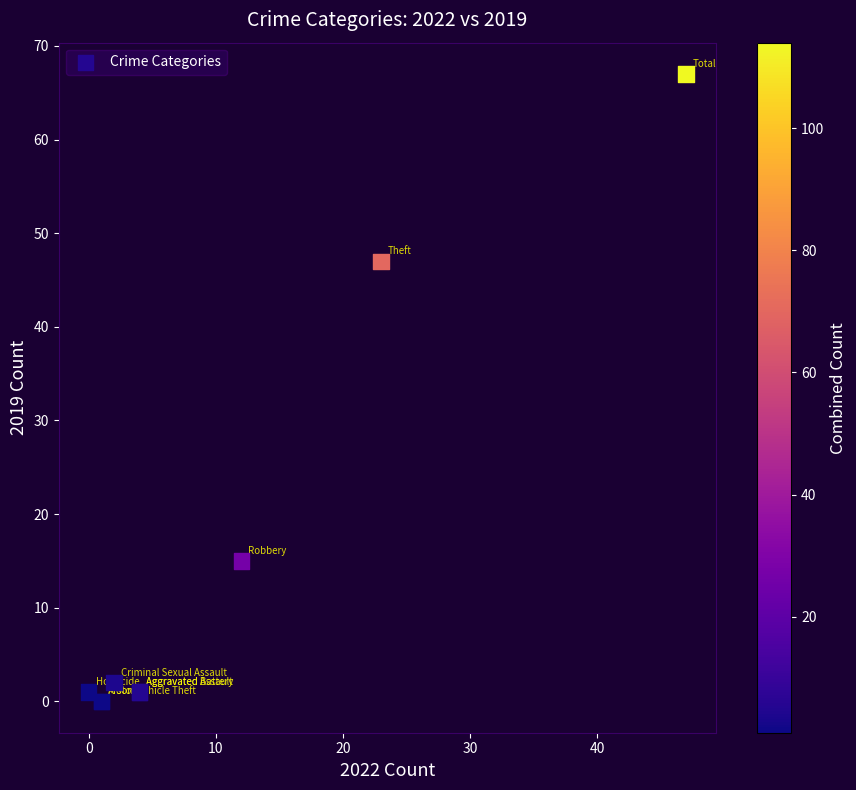

What Y value in the scatter plot is closest to 33?

47